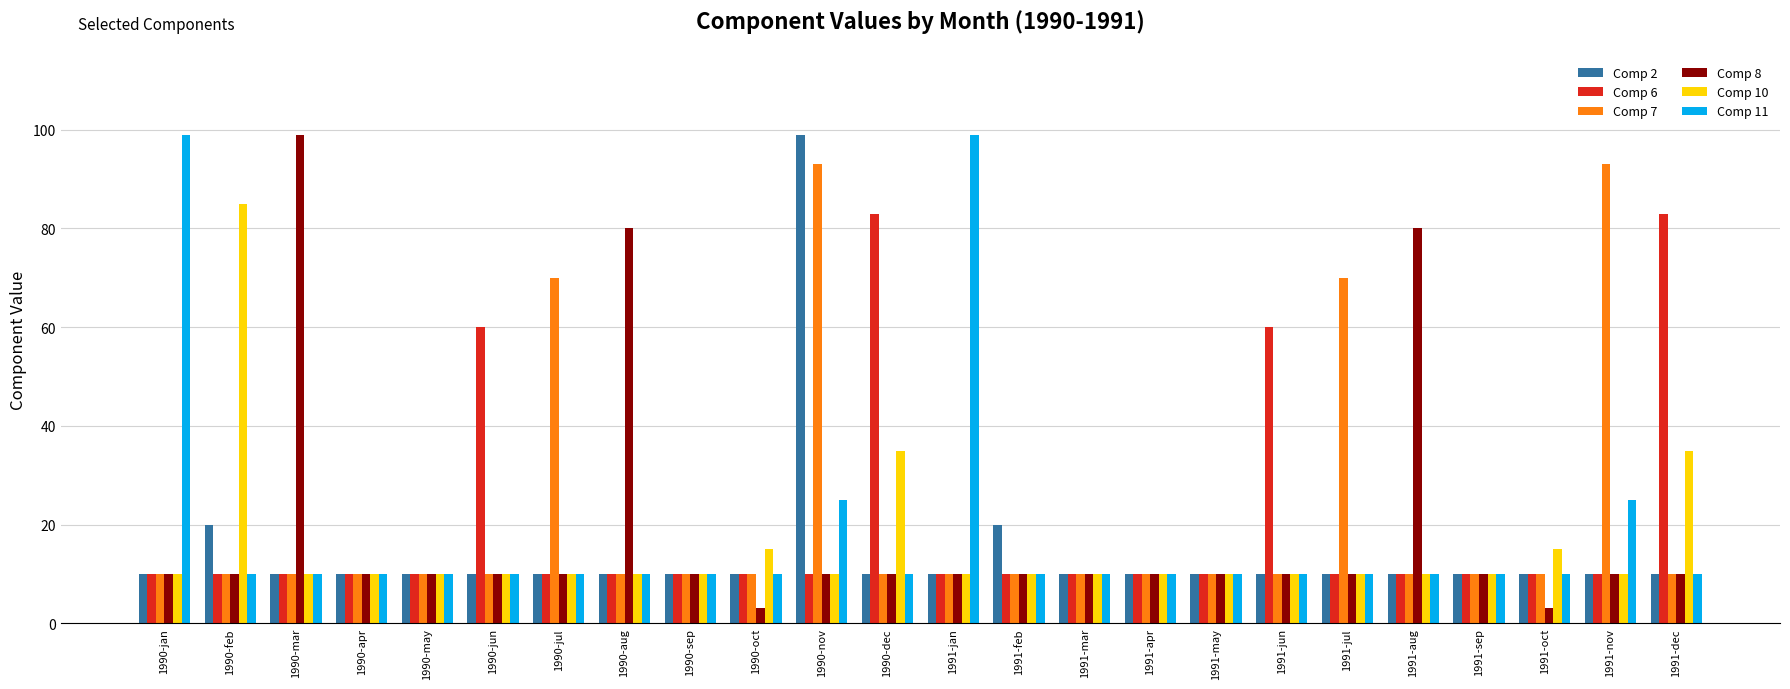

What is the lowest value of the Comp 8 series?

3